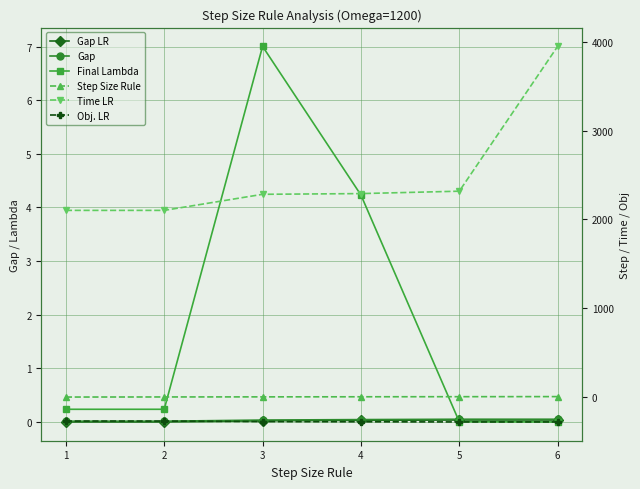

How many data points does each series have?

6